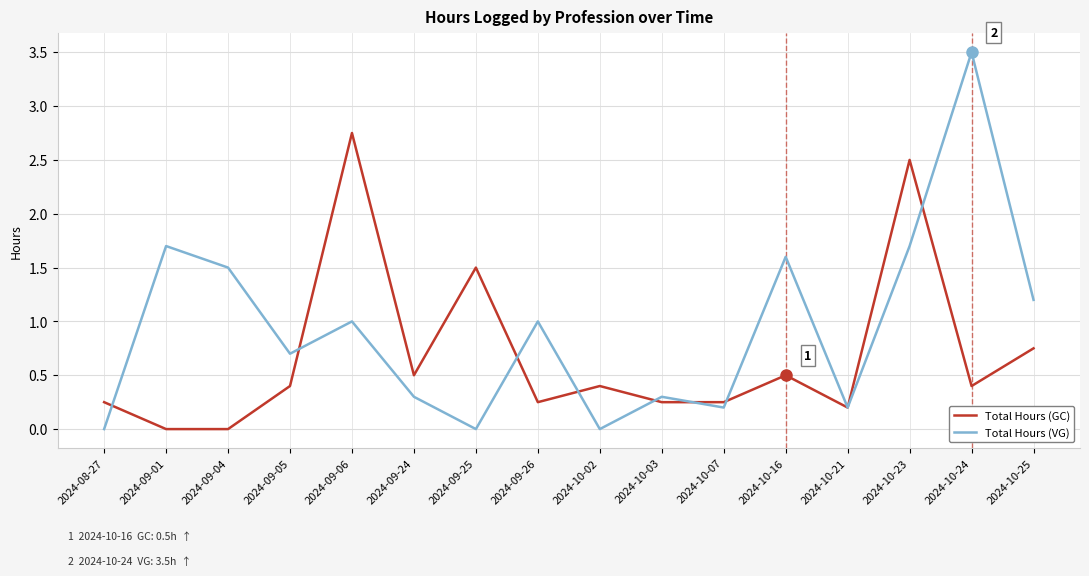

The value of Total Hours (GC) at 2024-09-05 is 0.4. True or false?

True